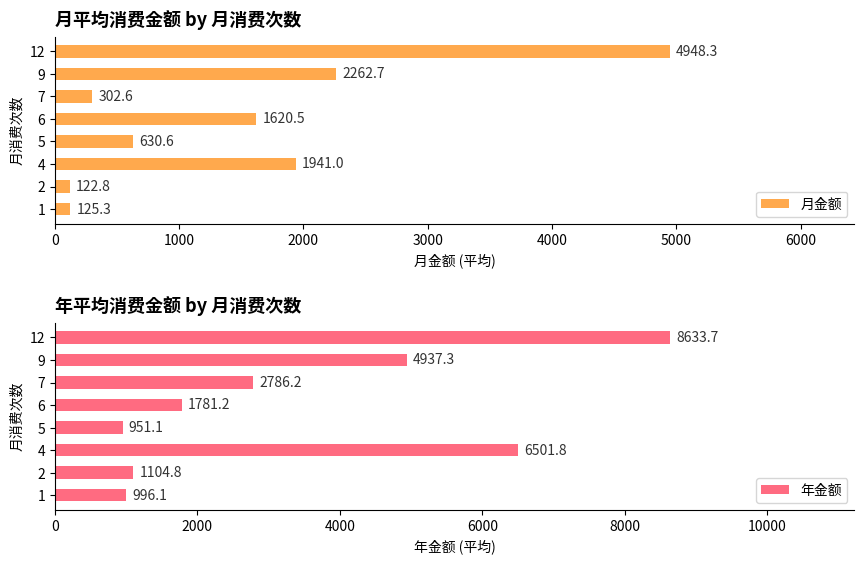

At which label does 月金额 reach its peak?

12